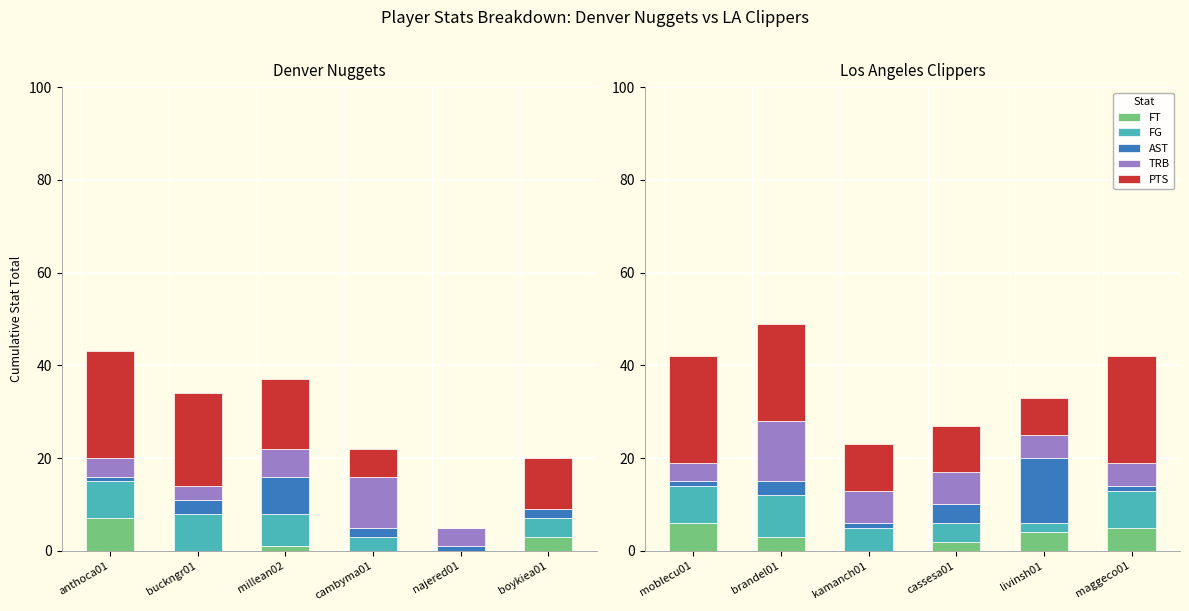

Which series has the widest spread of values?

PTS